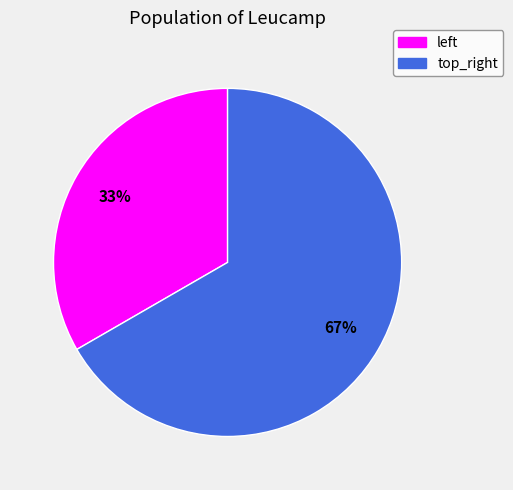

Which category has the biggest portion of the pie?

top_right